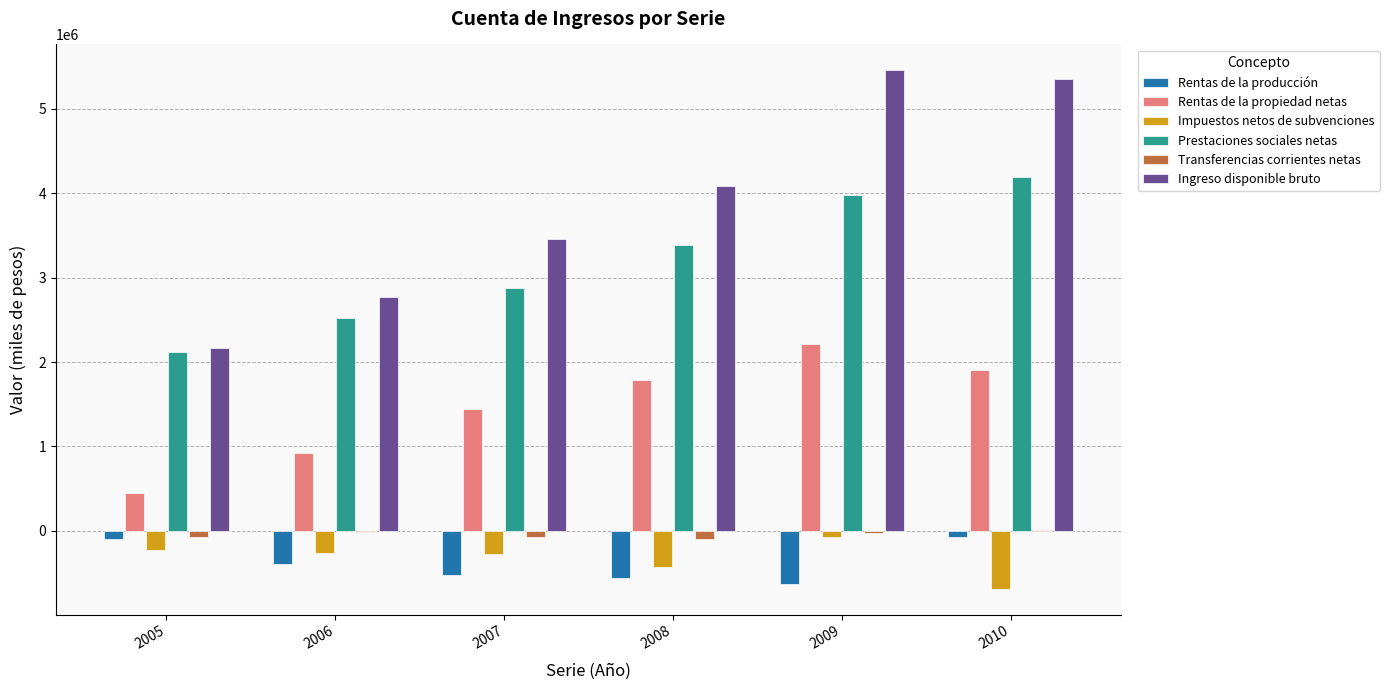

What is the total value across all series at 2008?

8170812